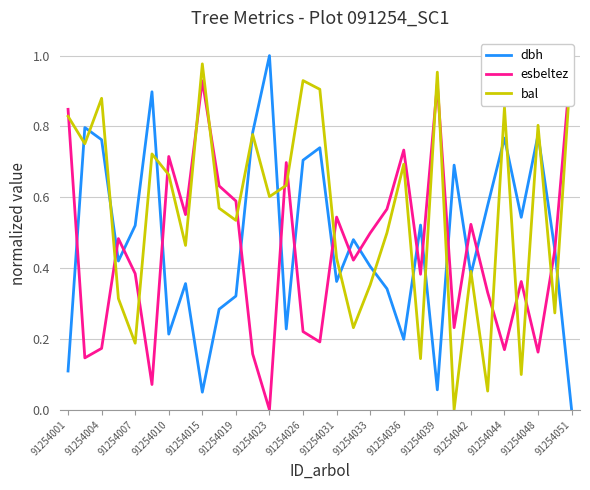

The dbh series shows 0.2 at 91254031. True or false?

False